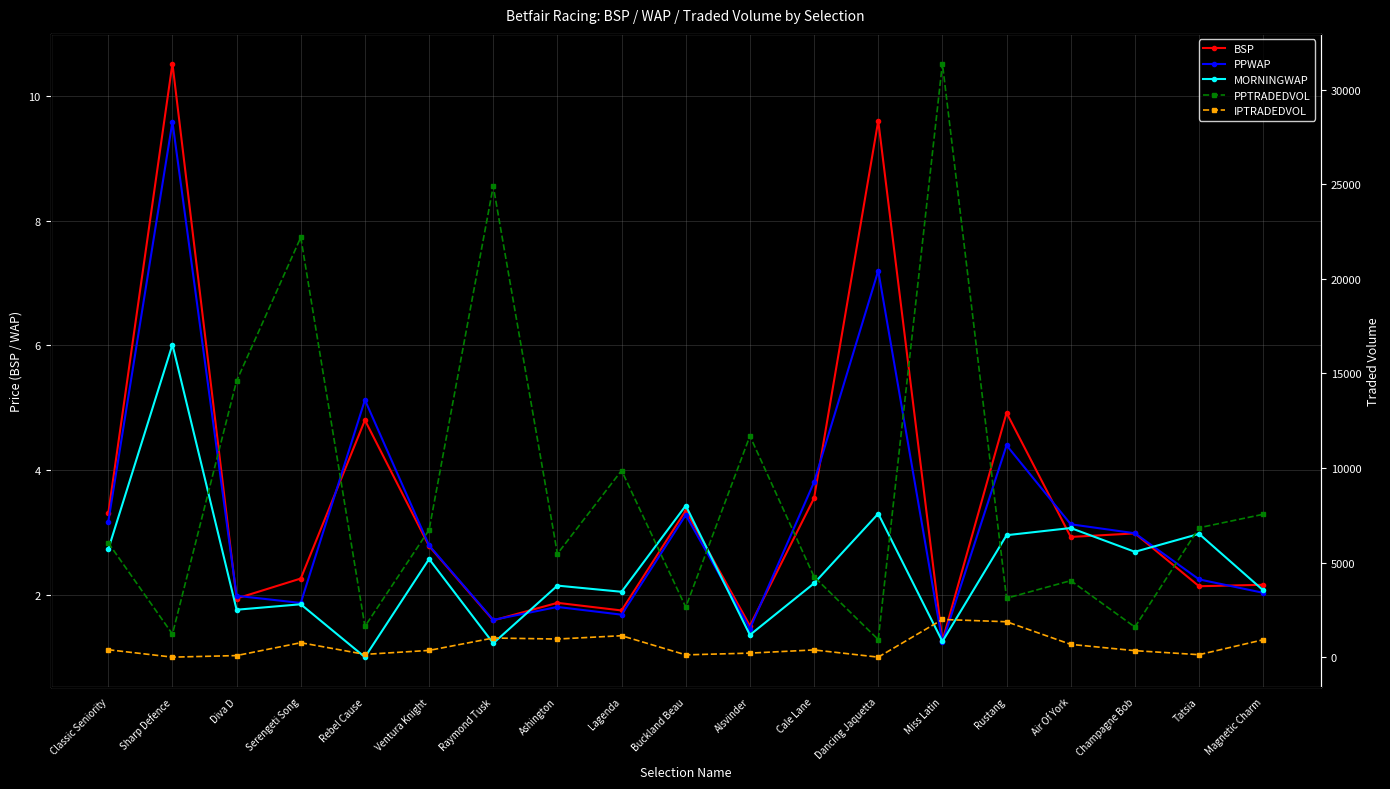

What is the total value across all series at Champagne Bob?

1941.1